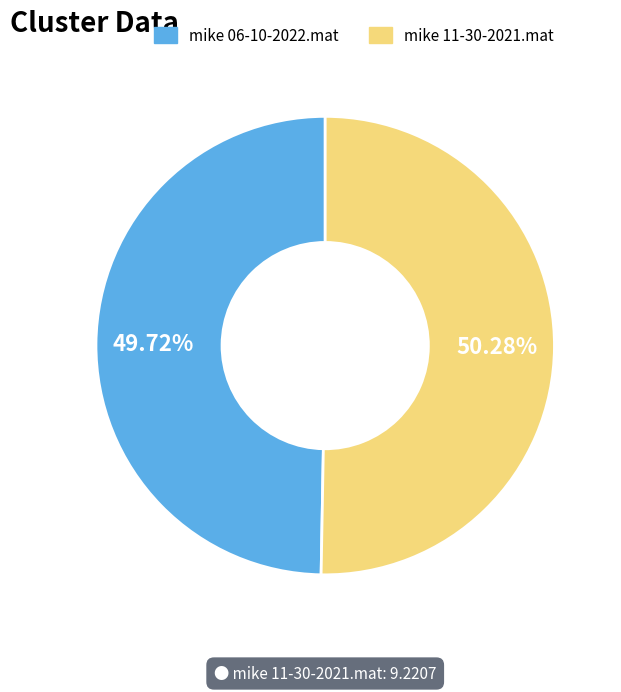

Does any single category account for the majority?

Yes